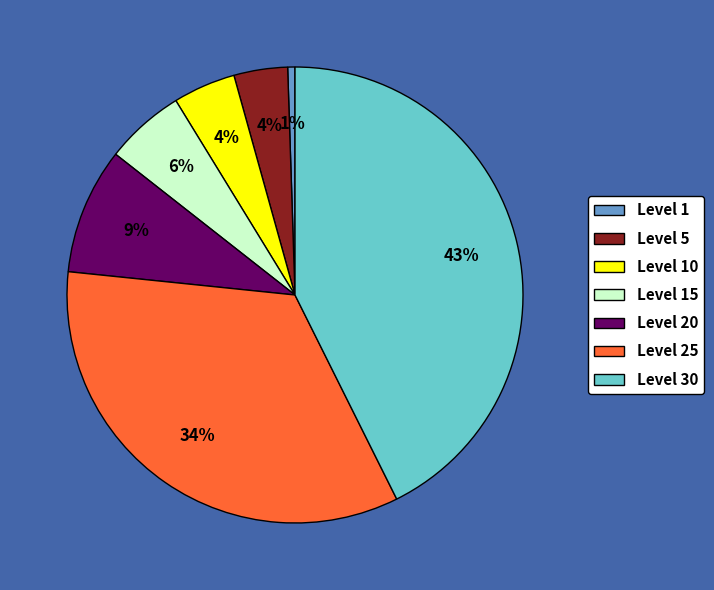

What is the largest slice in the pie chart?

Level 30